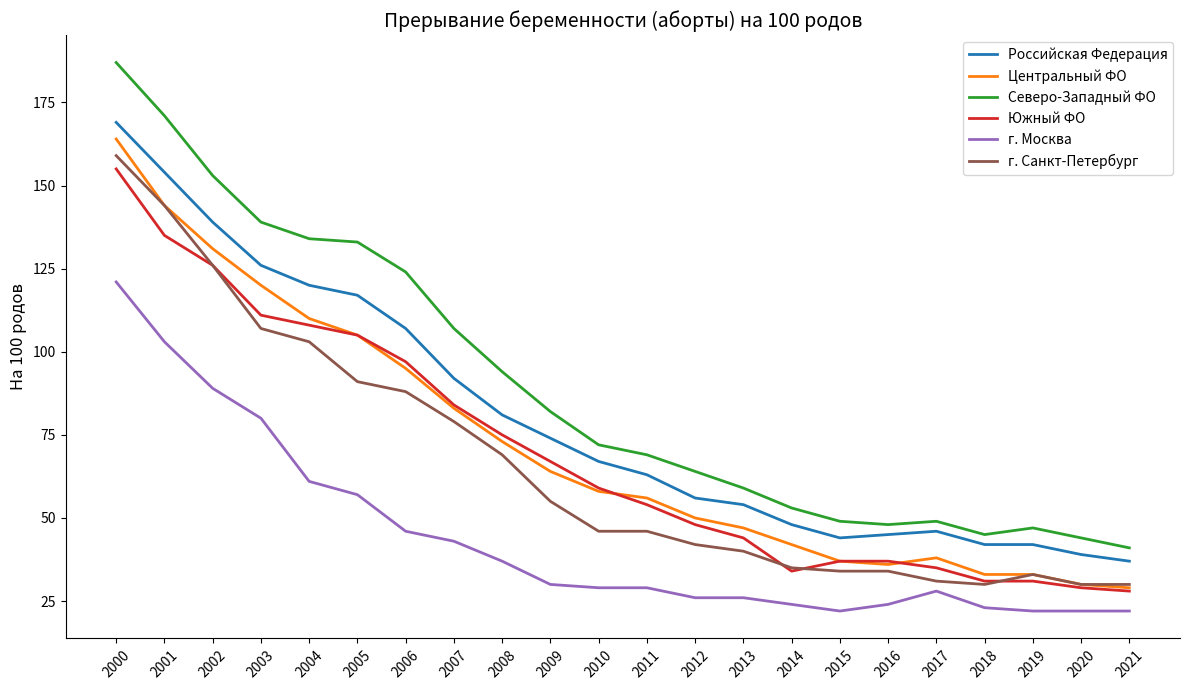

What is the difference between the Центральный ФО values at 2002 and 2001?

13